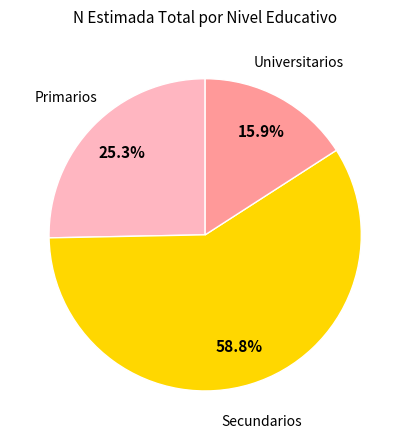

Is there a majority slice in this chart?

Yes